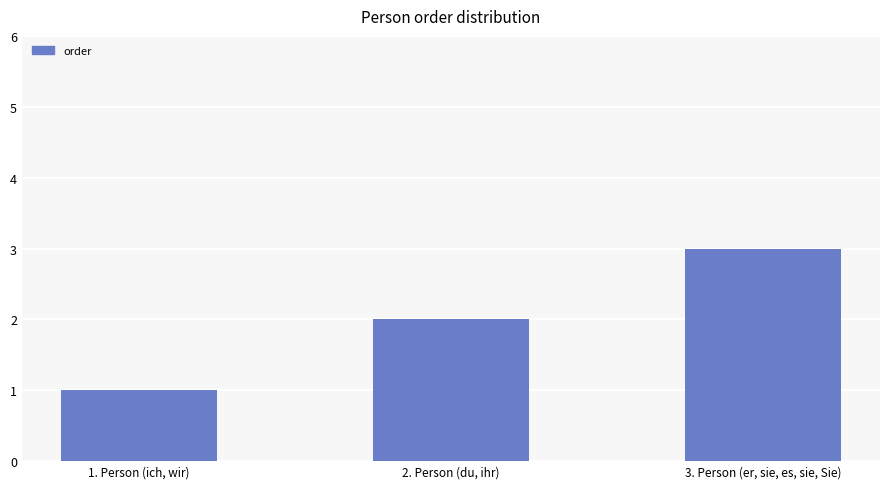

What is the difference between the second highest and minimum values?

1